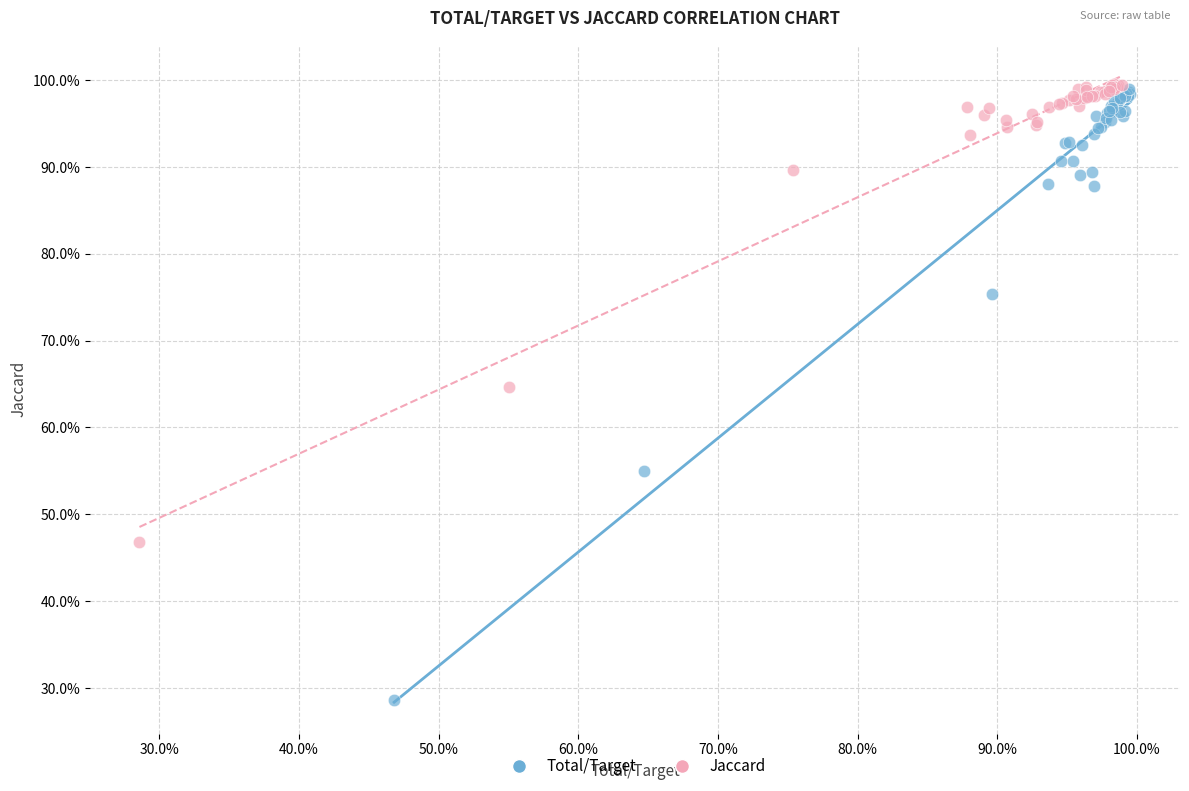

What are all the series names shown in the legend?

Total/Target, Jaccard